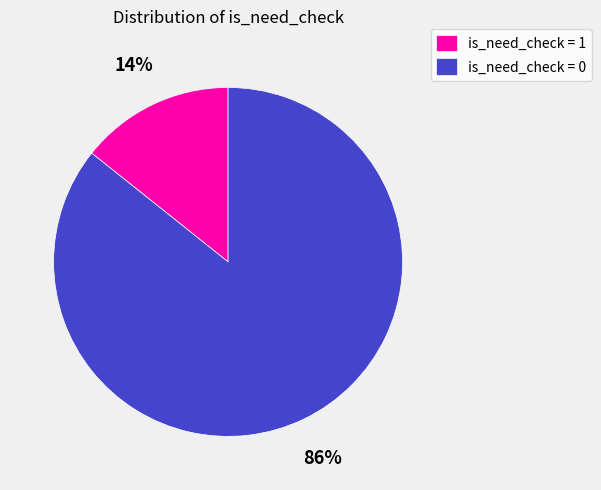

Is the sum of is_need_check = 0 and is_need_check = 1 greater than half?

Yes